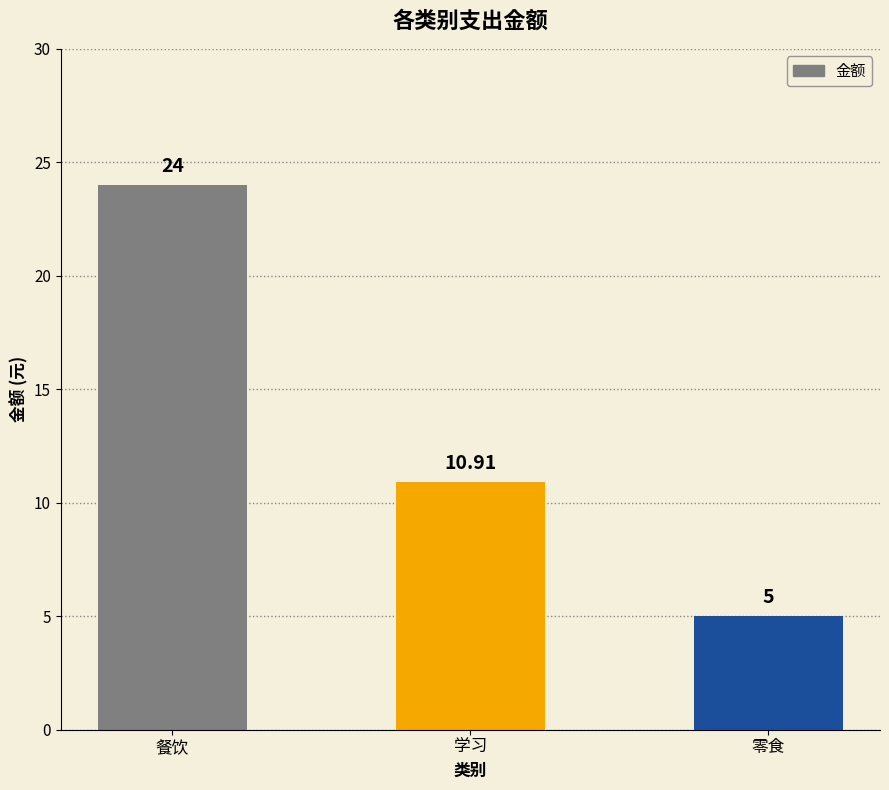

Reading left to right, what are all the values shown in this chart?

24.0	10.9	5.0